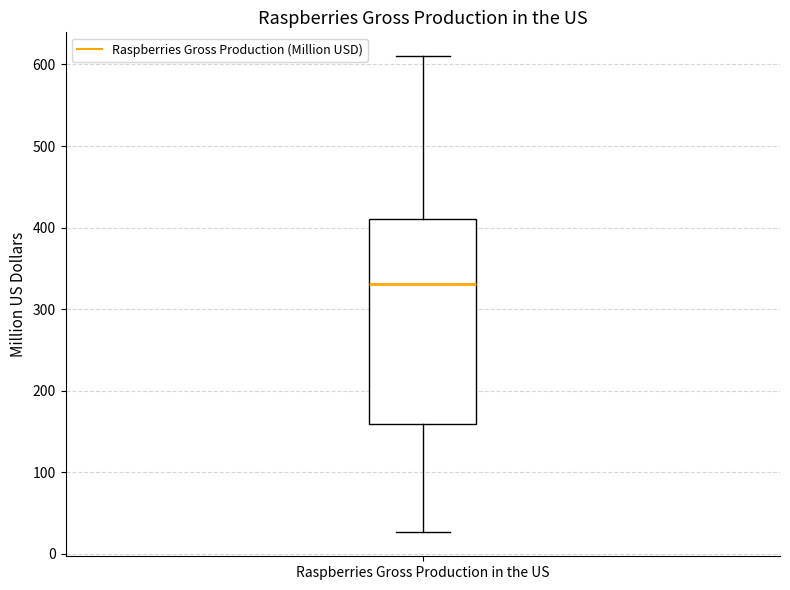

Read this box plot against the y-axis: the position of the median line, the range covered by the box, and the ends of both whiskers. The values are not printed on the chart, so give them approximately, as read against the axis.

median 330, box 160 to 410, whiskers 30 to 610